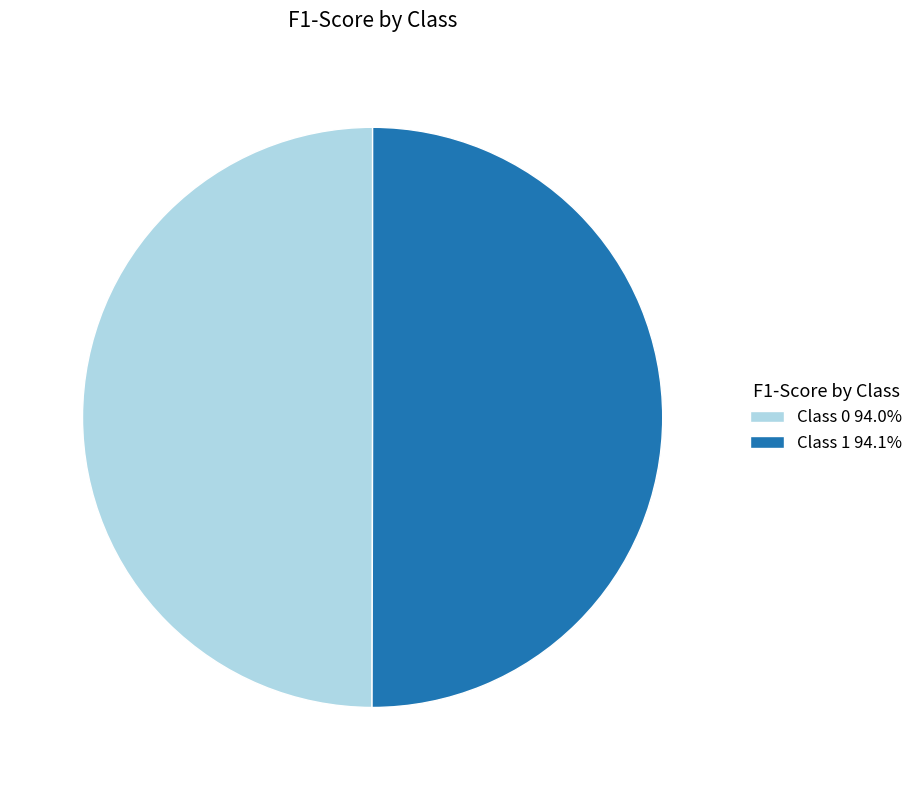

Combined, do Class 1 94.1% and Class 0 94.0% account for over 50%?

Yes